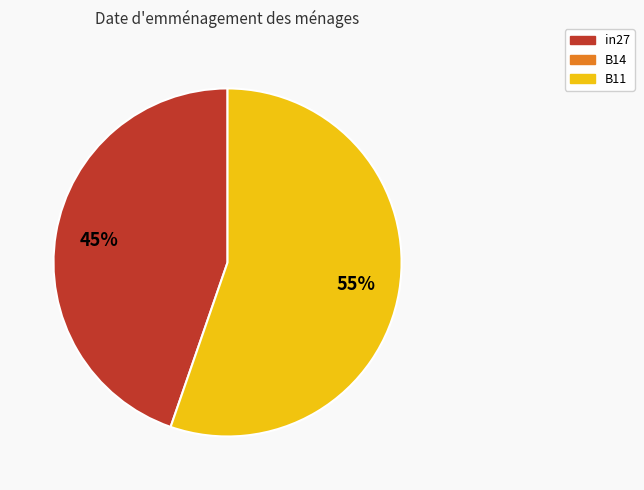

To the nearest percent, what is the average slice percentage?

50%